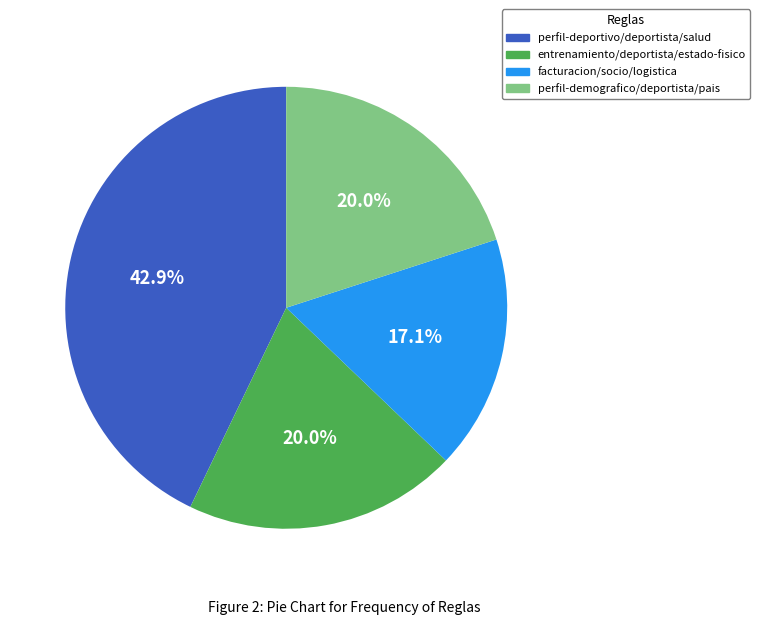

Is it true that entrenamiento/deportista/estado-fisico is 20% of the pie?

True